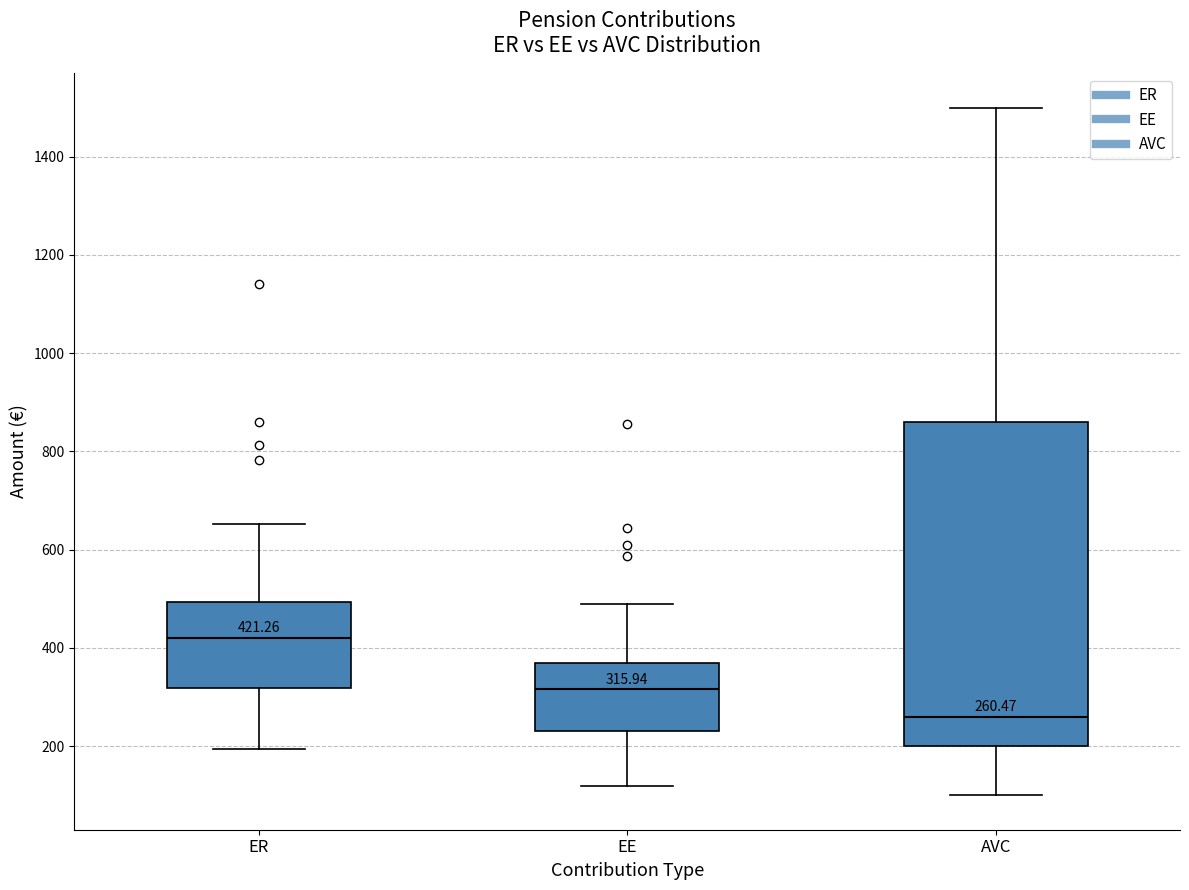

Which box's median line is the highest?

ER